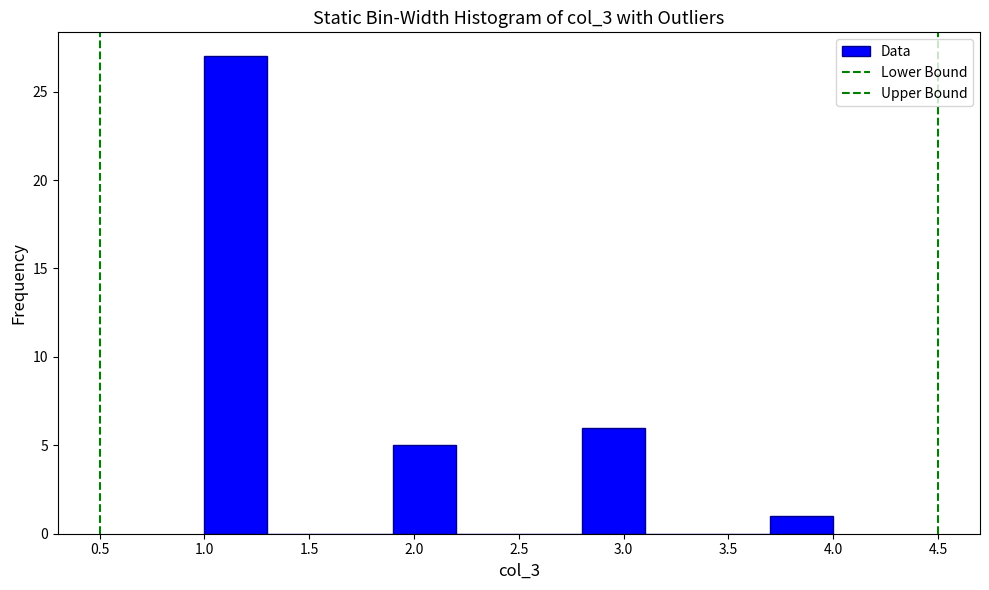

Over which range of the x-axis is the bar tallest?

1.0 to 1.3